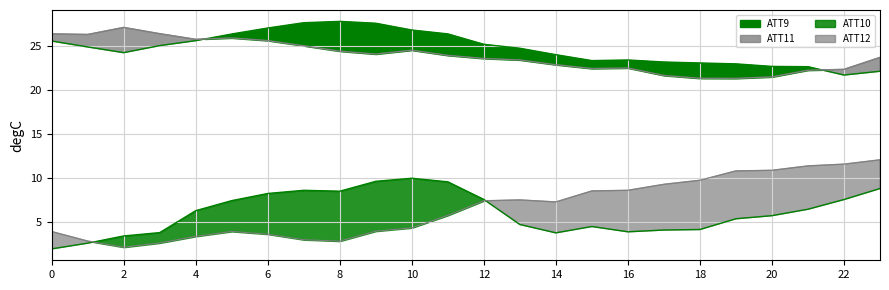

True or false: ATT12 has a value of 8.6 at 11.

False